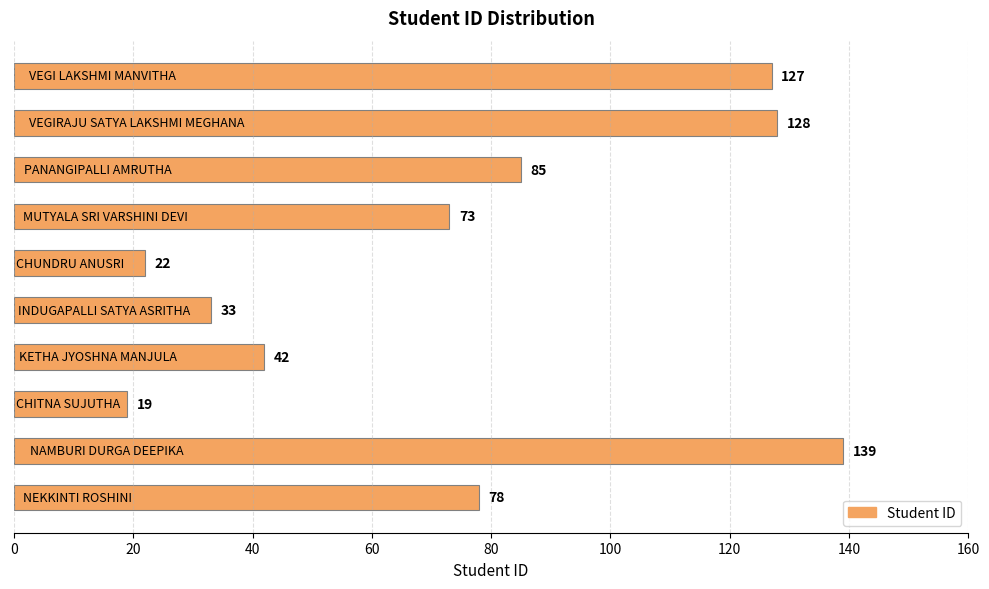

Reading bottom to top, list all the values displayed in this chart.

78	139	19	42	33	22	73	85	128	127